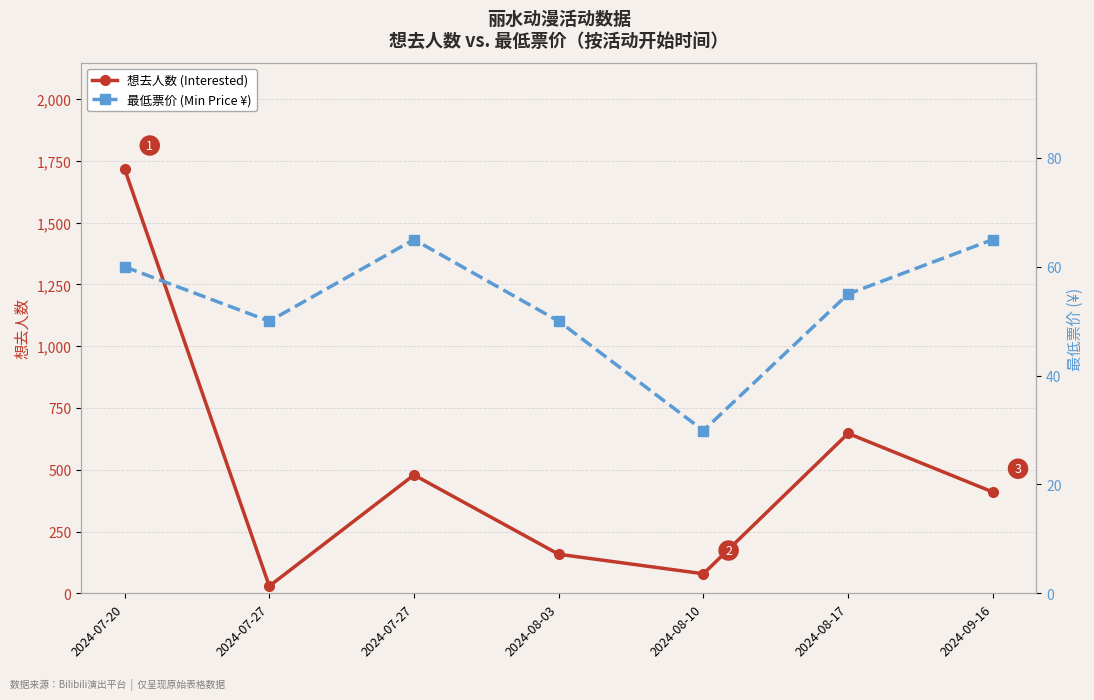

What is the greatest value displayed?

1718.0